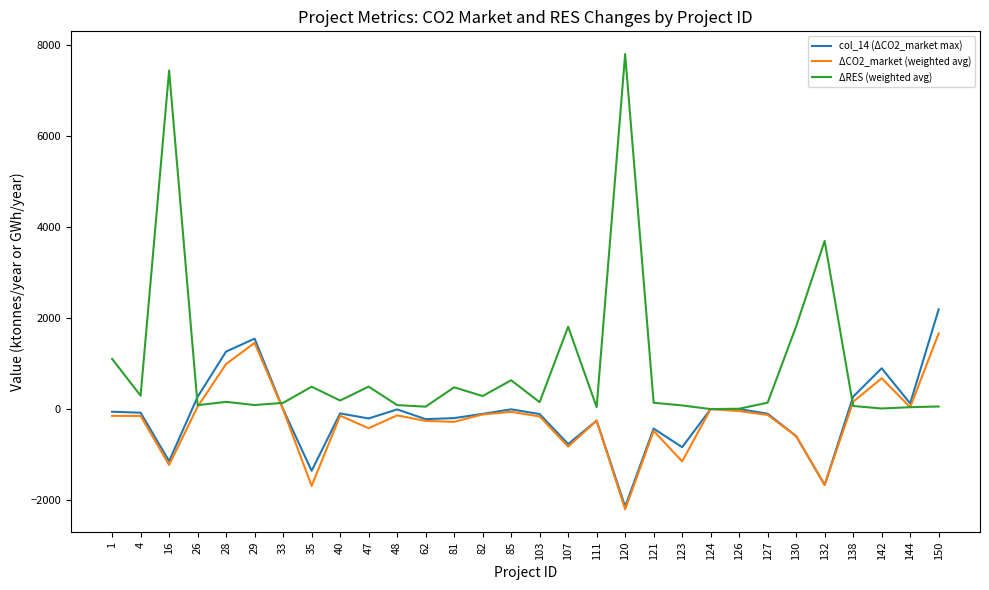

Which series has the largest total across all categories?

ΔRES (weighted avg)